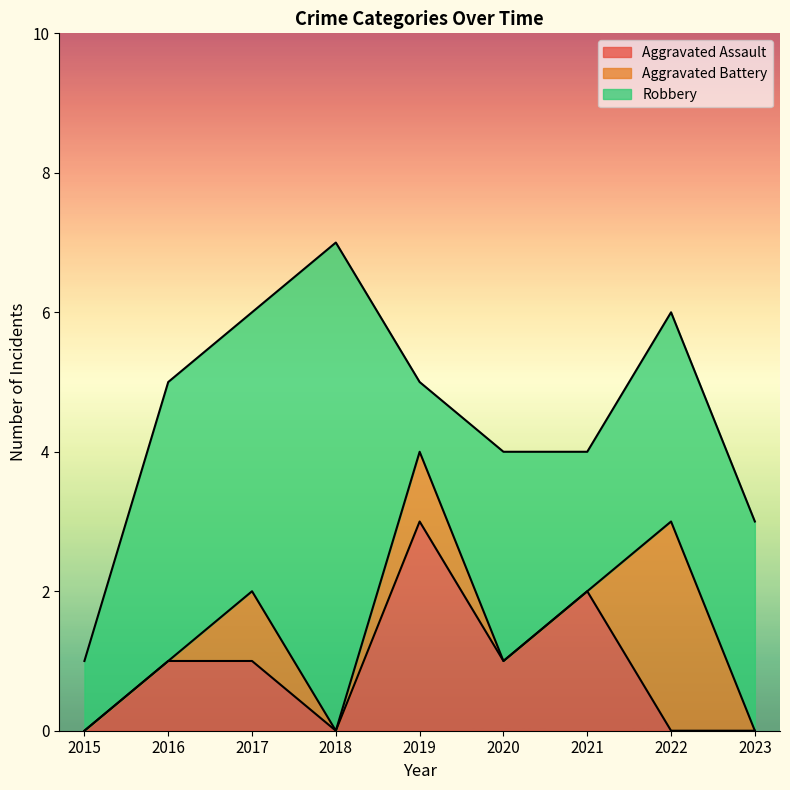

In Robbery, how many points are lower than both neighbors (excluding endpoints)?

2